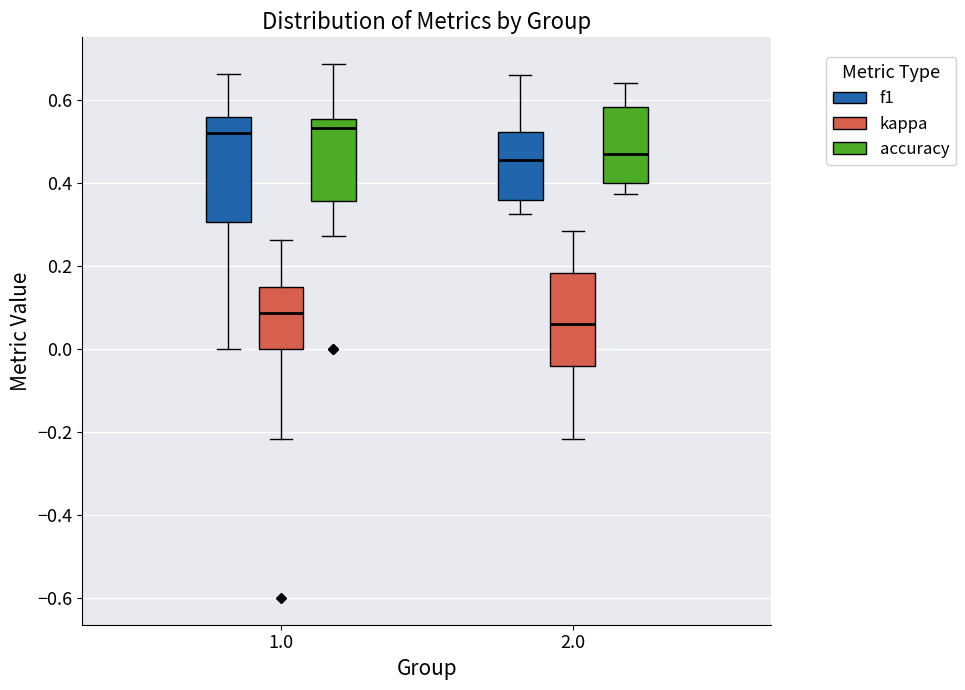

Where is the upper edge of the box for 1.0 (kappa) on the y-axis? The values are not printed on the chart, so give them approximately, as read against the axis.

0.16